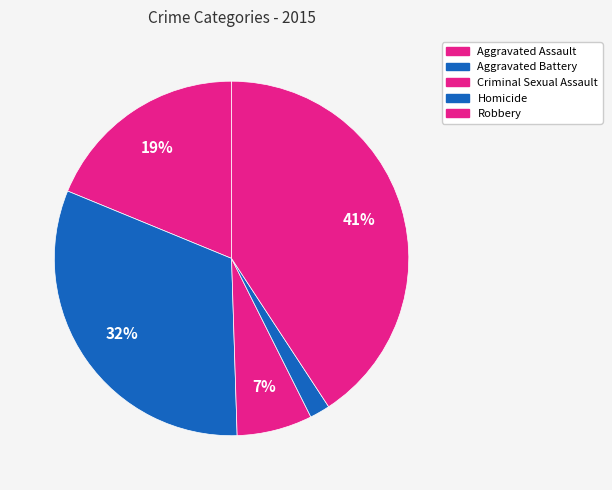

What percentage is the Robbery slice, to the nearest percent?

41%